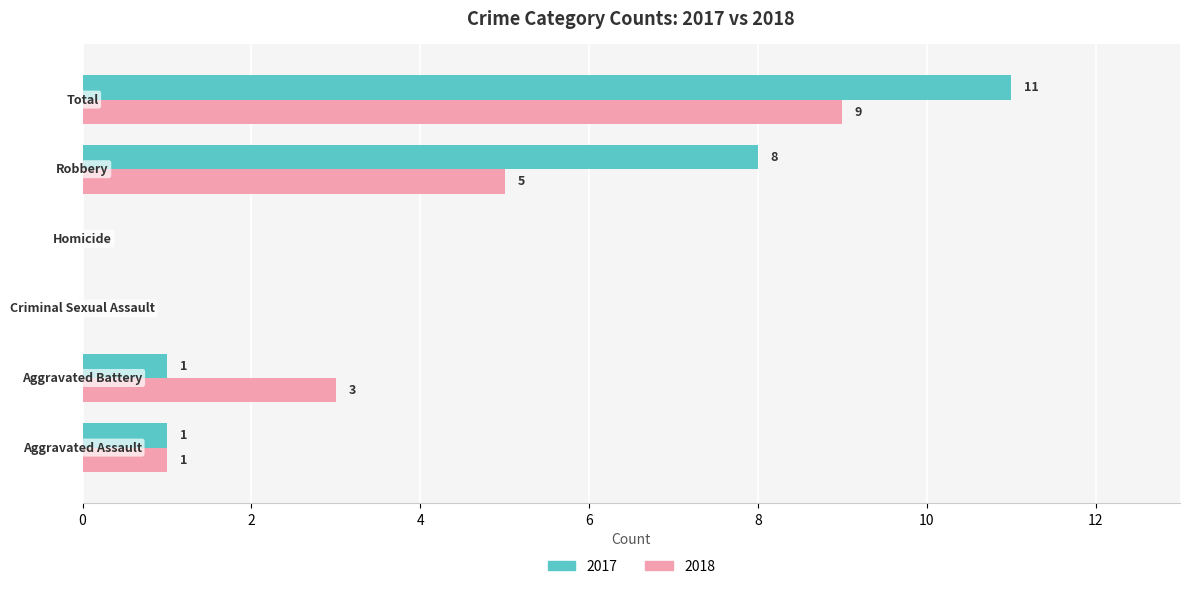

How many categories are shown in the chart?

6